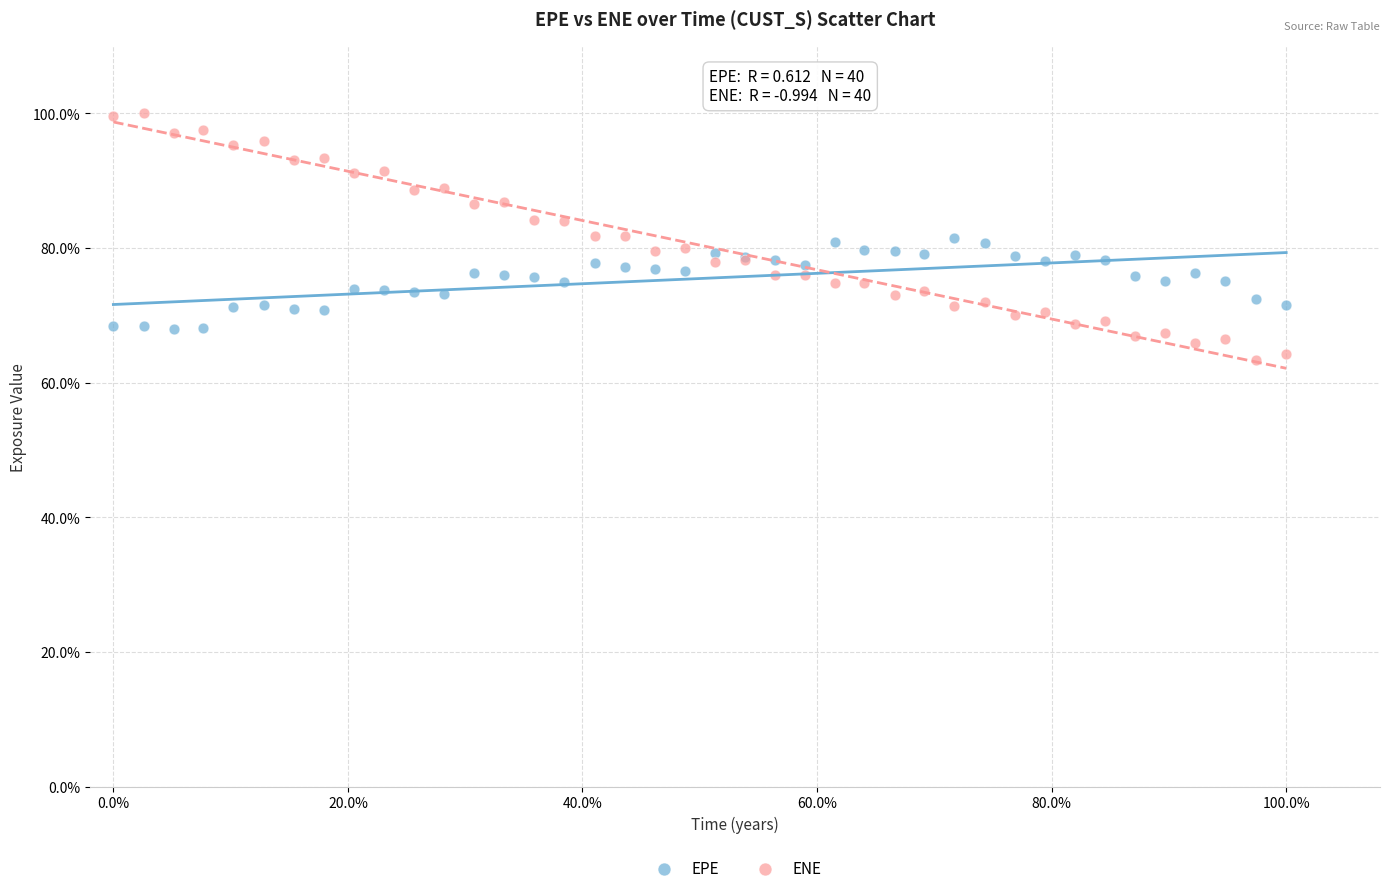

Which series contains the lowest Y value?

ENE